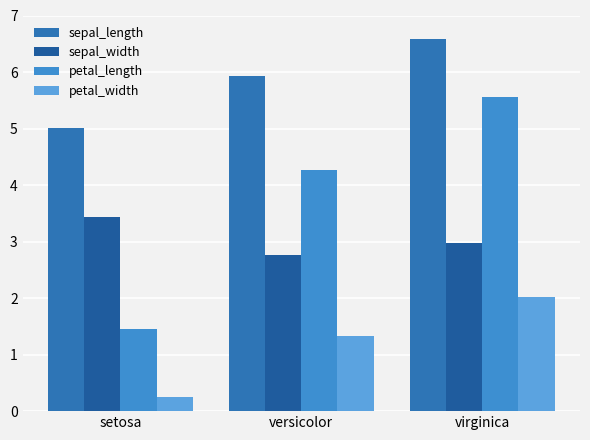

What is the maximum value shown in the chart?

6.6